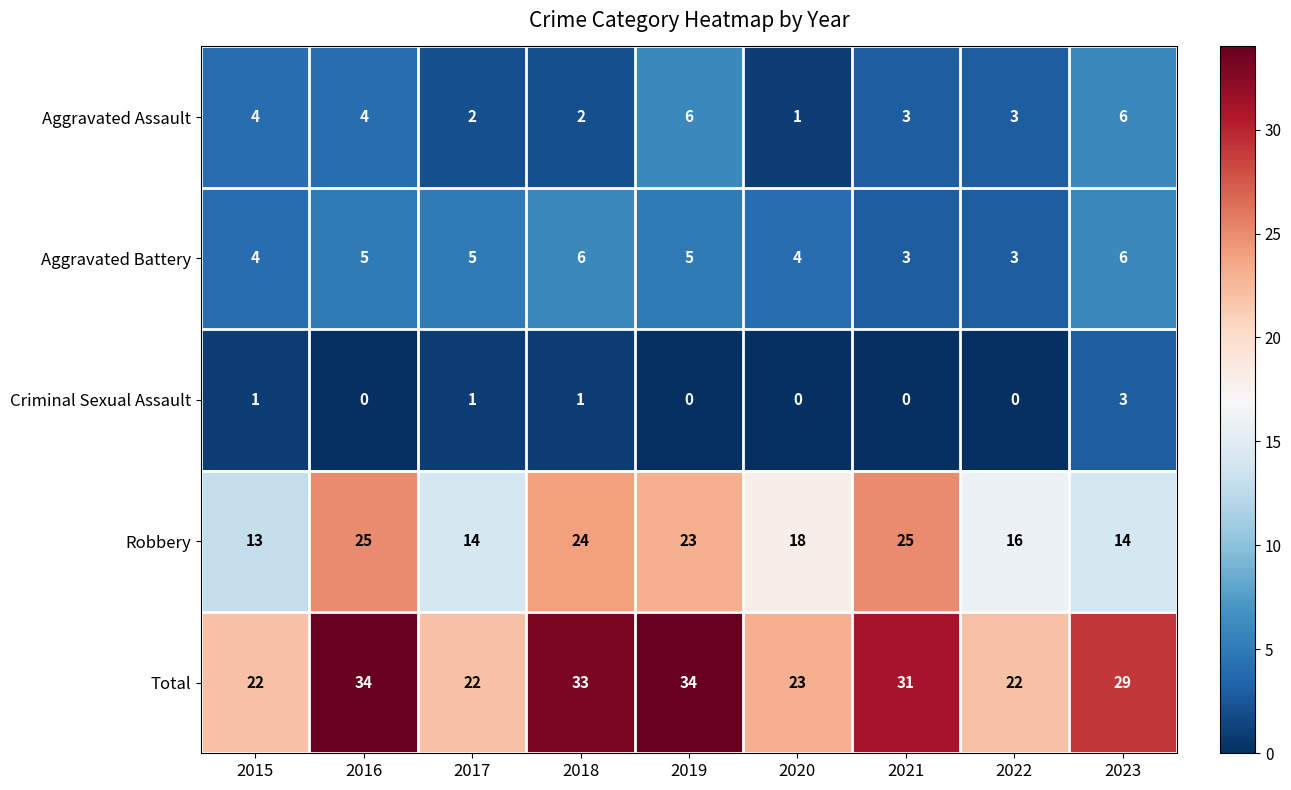

At how many categories does at least one series exceed 15?

9